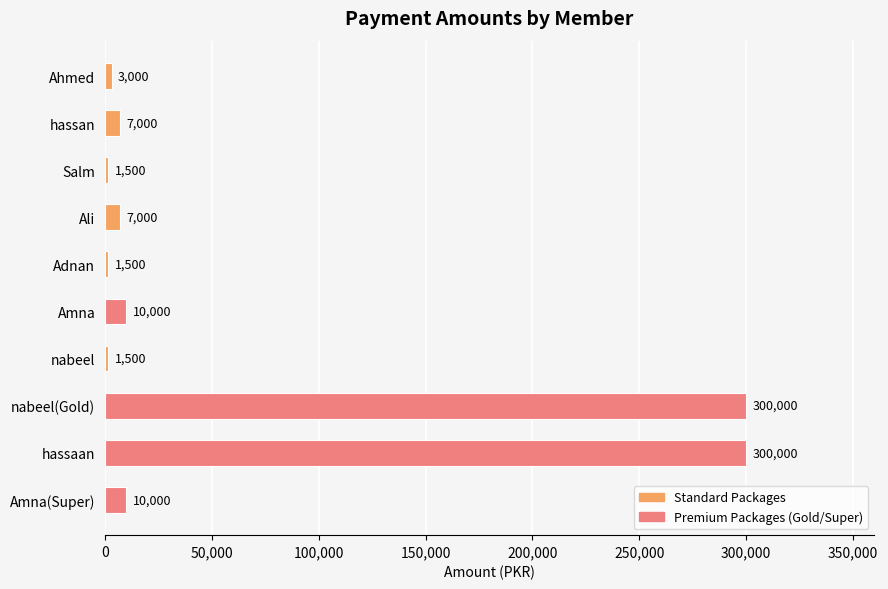

What is the sum of all values?

641500